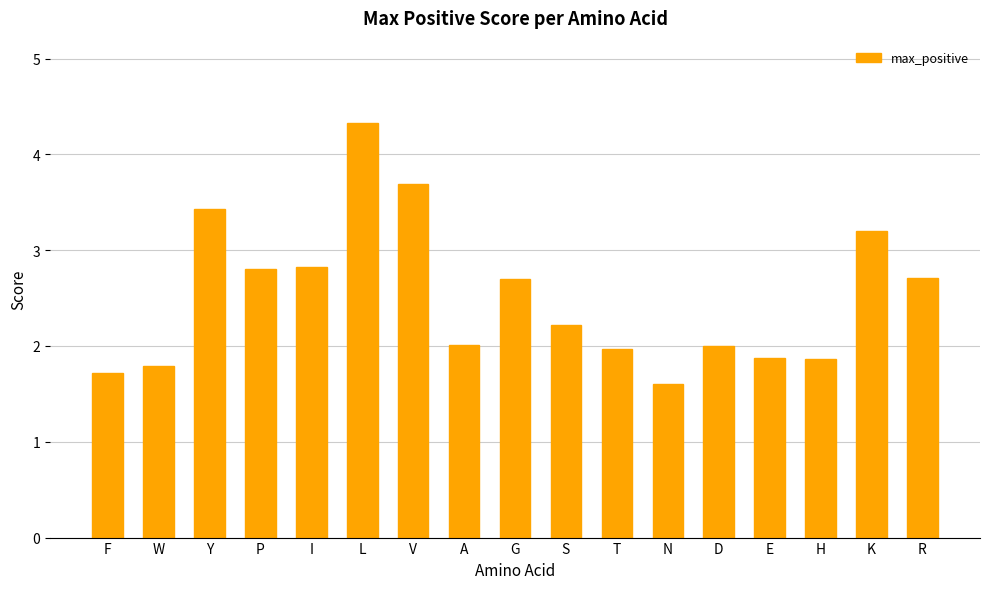

Reading right to left, list all the values displayed in this chart.

R=2.7	K=3.2	H=1.9	E=1.9	D=2.0	N=1.6	T=2.0	S=2.2	G=2.7	A=2.0	V=3.7	L=4.3	I=2.8	P=2.8	Y=3.4	W=1.8	F=1.7